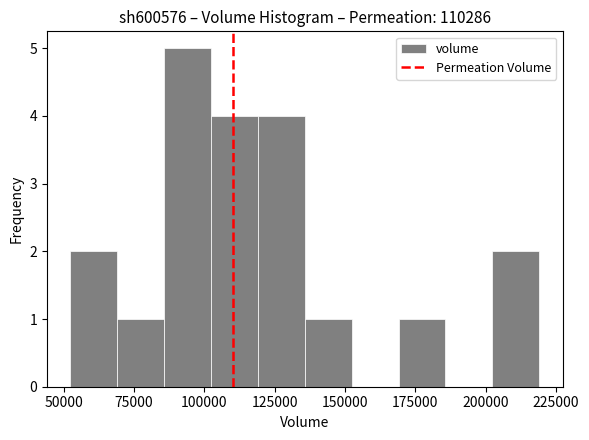

Read against the x-axis, roughly where is the centre of the tallest bar?

95000